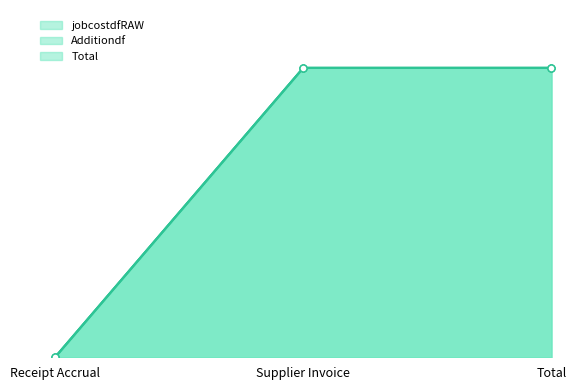

List the series in order of their peak value, highest first.

jobcostdfRAW, Additiondf, Total